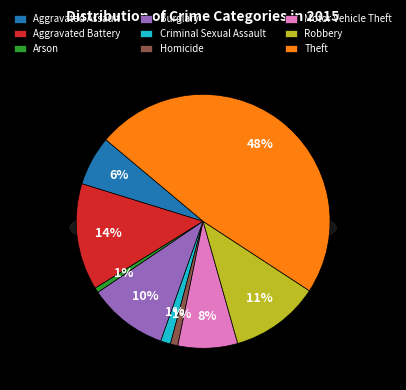

Count the number of slices in the pie.

9